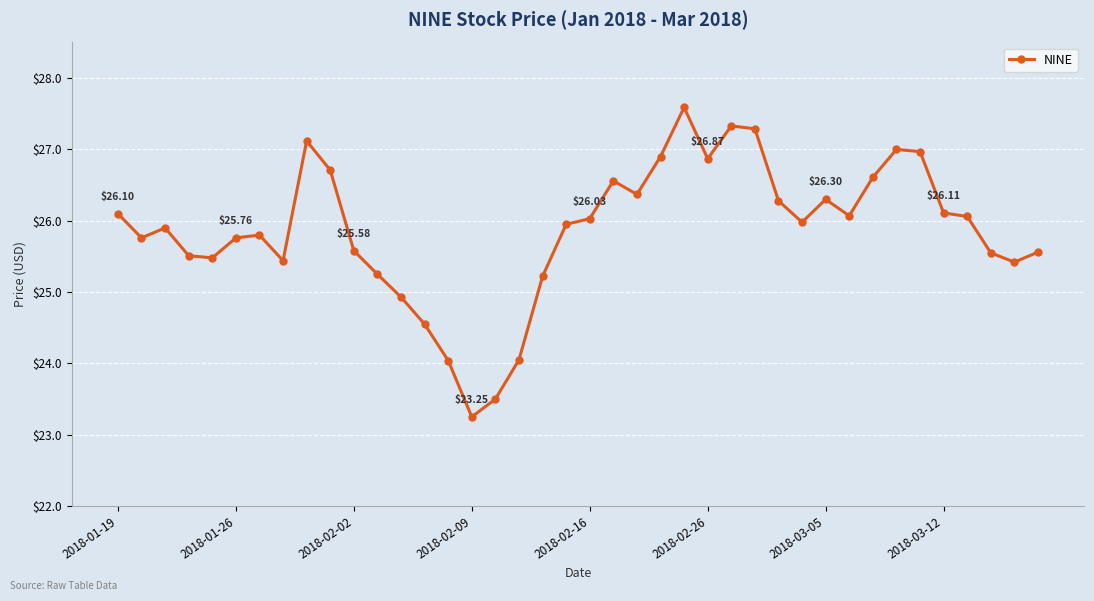

What is the sum of all values?

1034.8